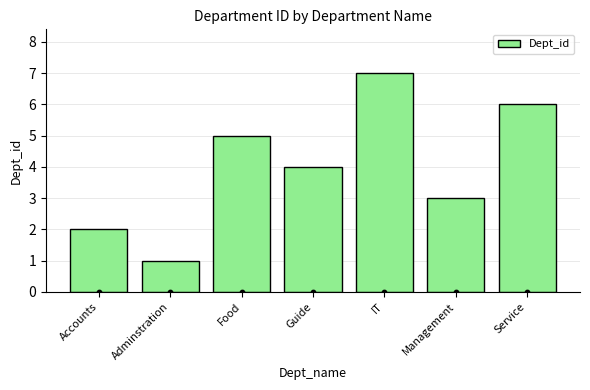

Which has a higher value, Management or Guide?

Guide